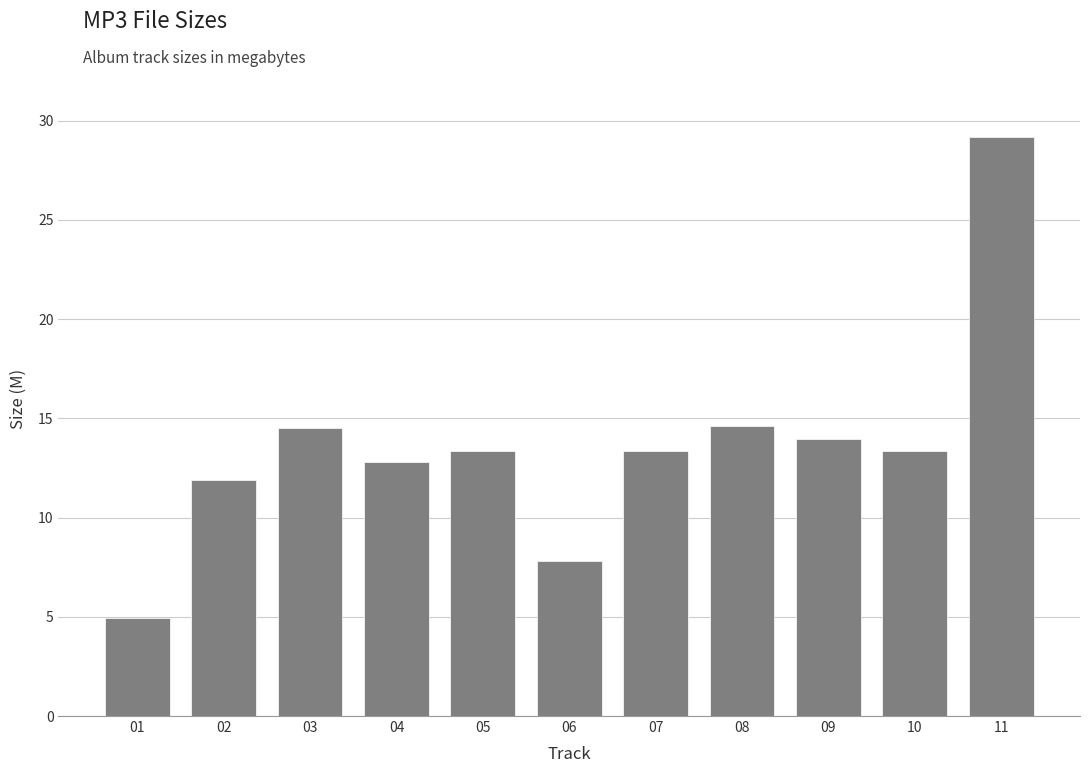

Is it true that the value at 06 is 2.8?

False